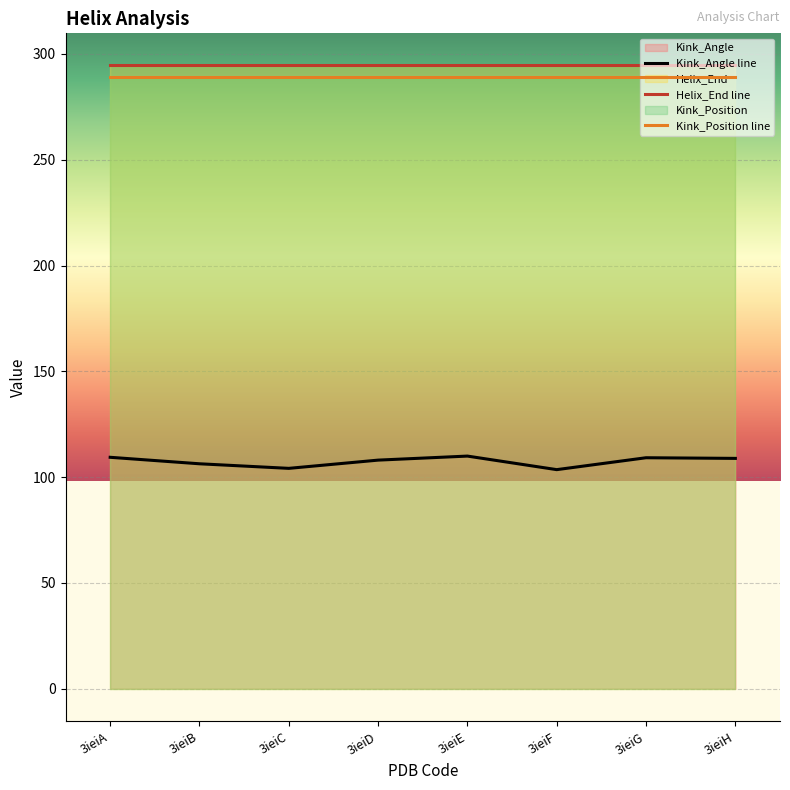

Which series changed the most between 3ieiF and 3ieiG?

Kink_Angle line